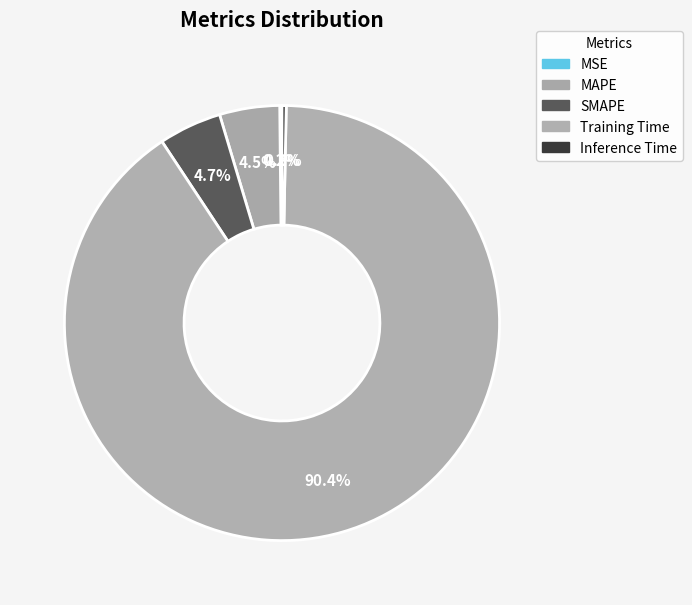

Count the number of slices in the pie.

5